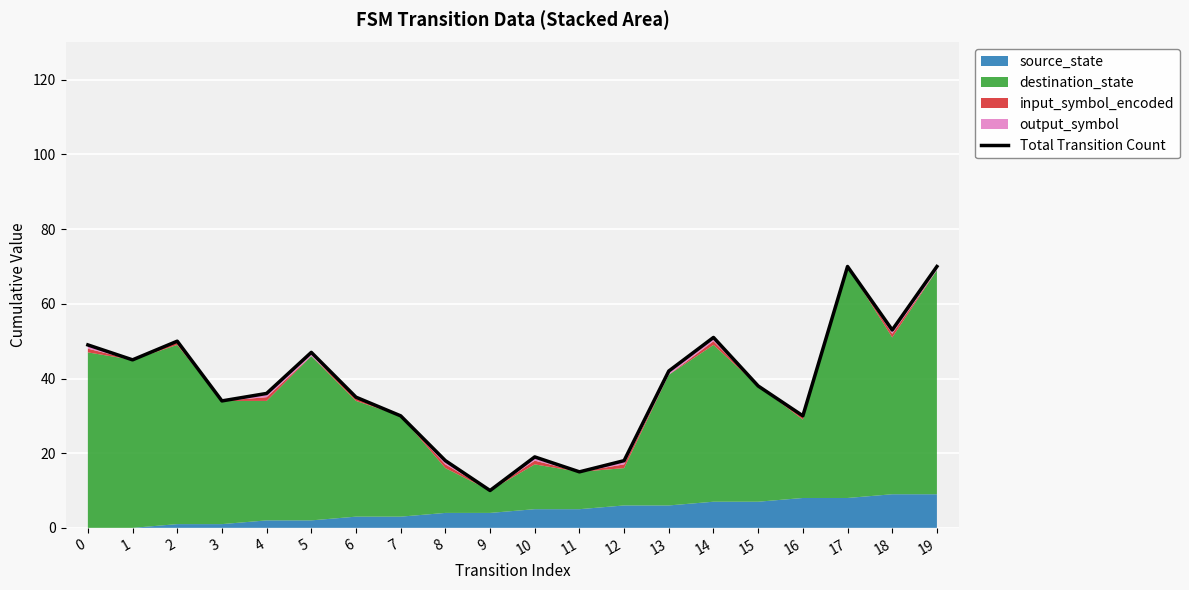

What is the smallest value displayed?

10